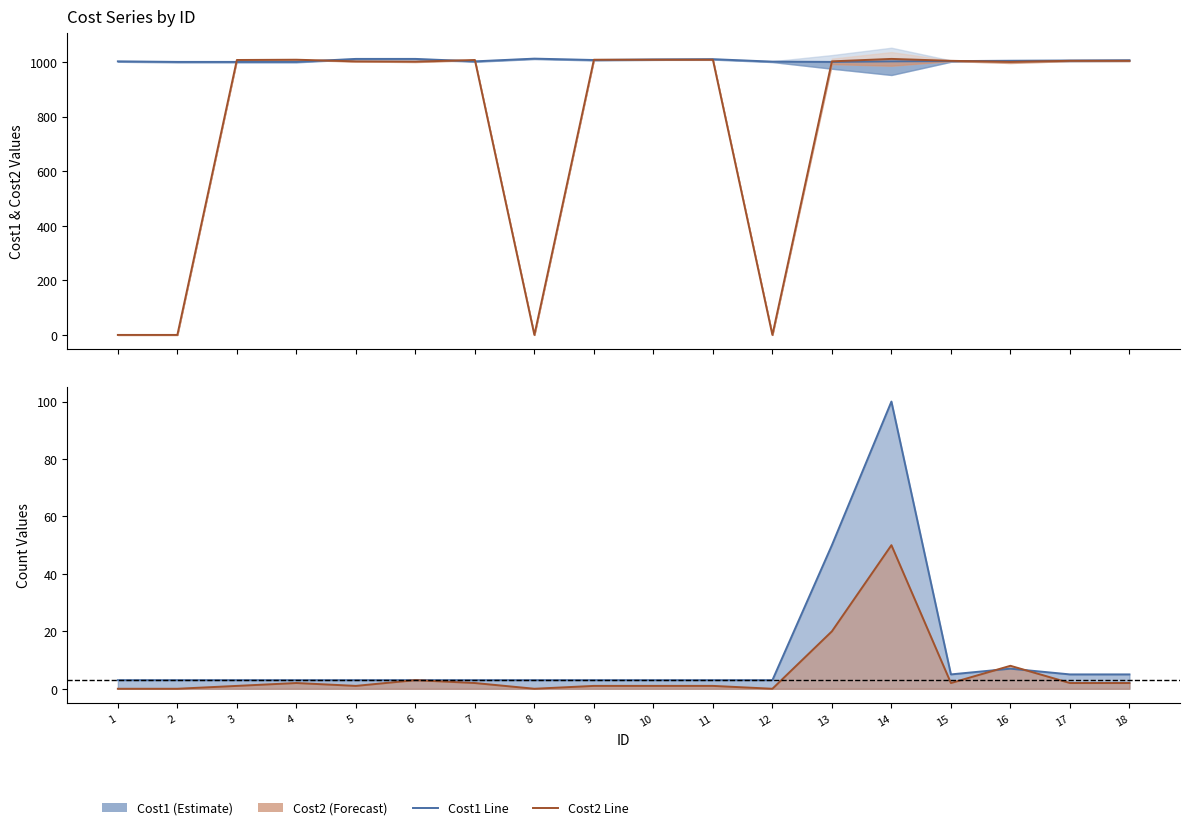

Which series changed the most between 7 and 14?

Cost1Count